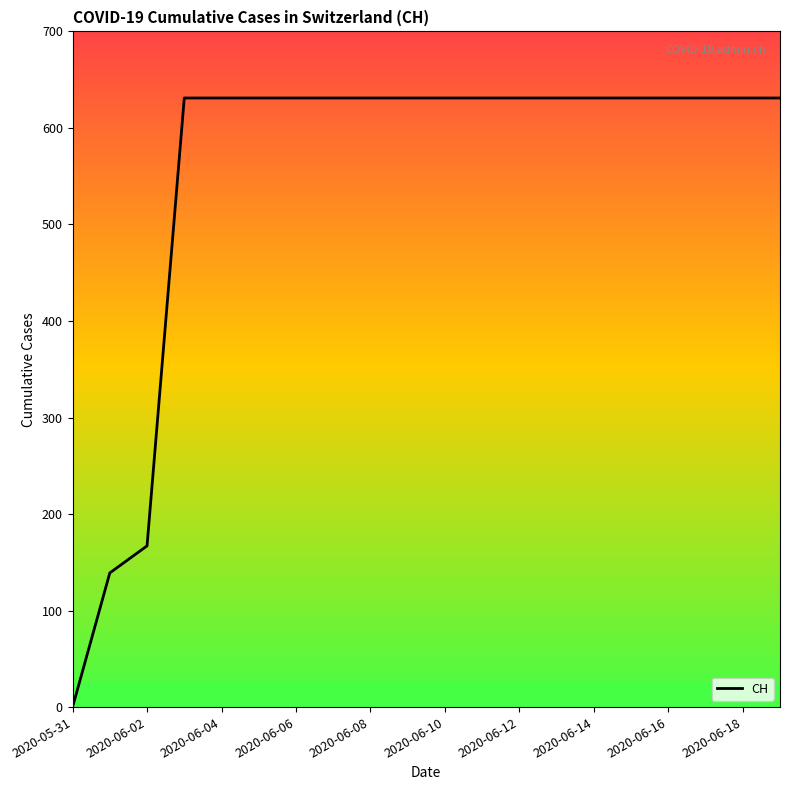

What is the maximum value shown in the chart?

631